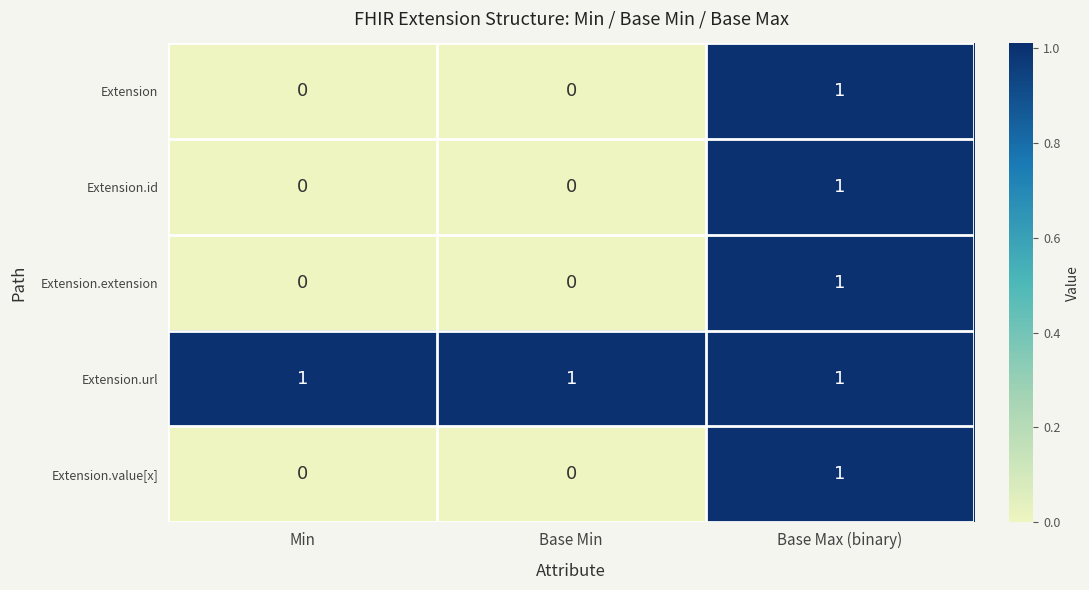

What is the difference between the highest and lowest values at Base Min?

1